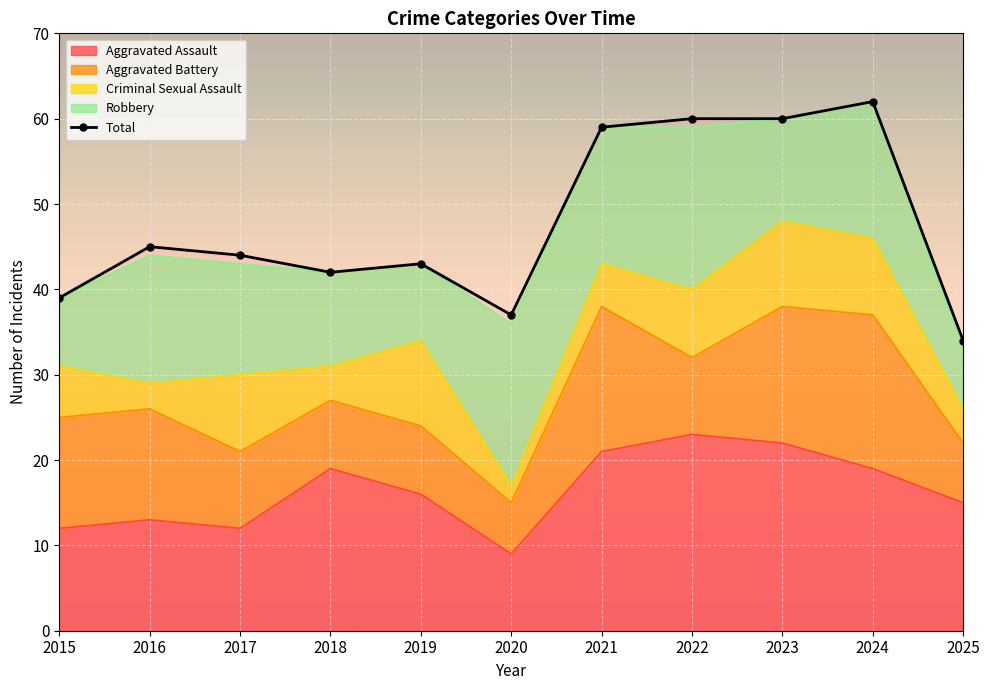

At 2017, list the series in order from smallest to largest.

Aggravated Battery, Criminal Sexual Assault, Aggravated Assault, Robbery, Total